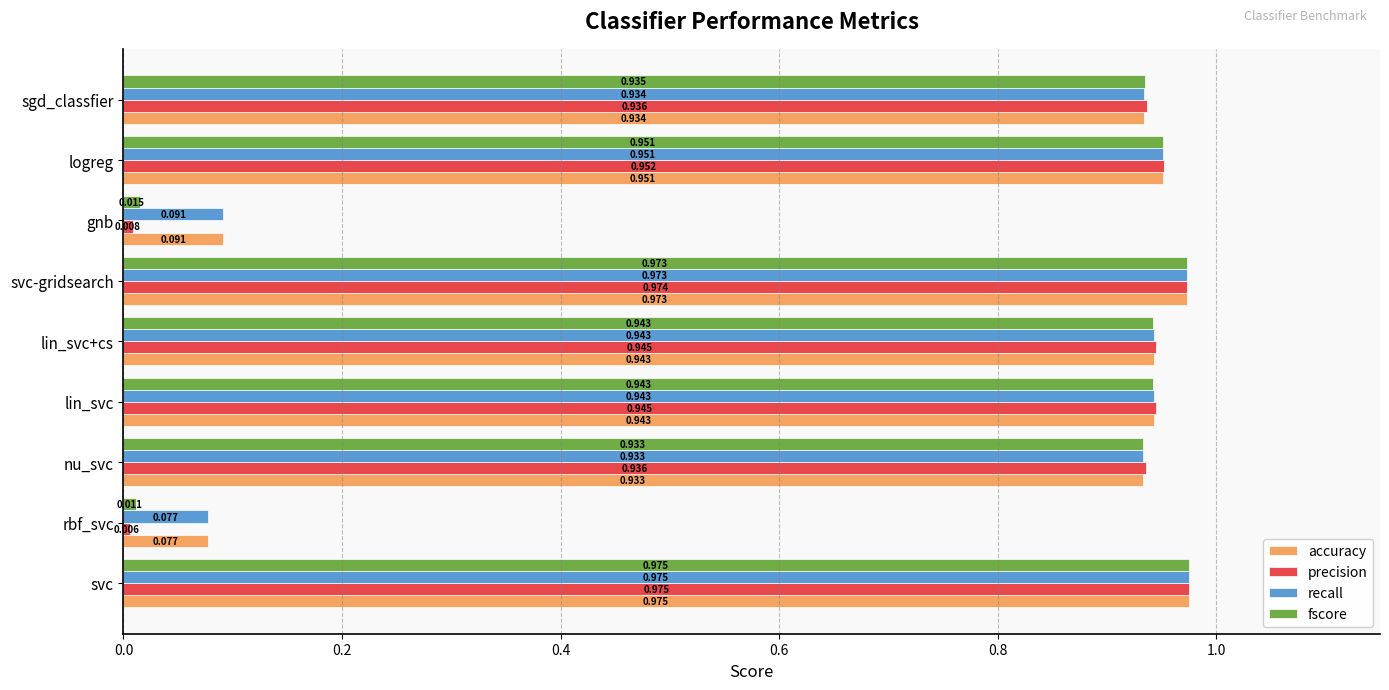

Where is fscore nearest to the value 0?

rbf_svc